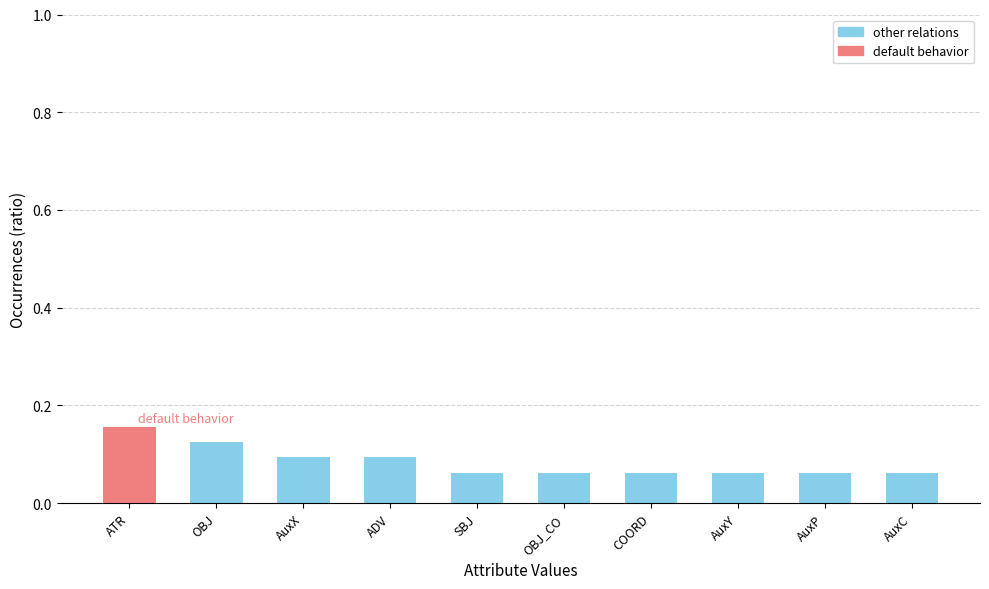

At which category does the chart reach its peak across all series?

ATR